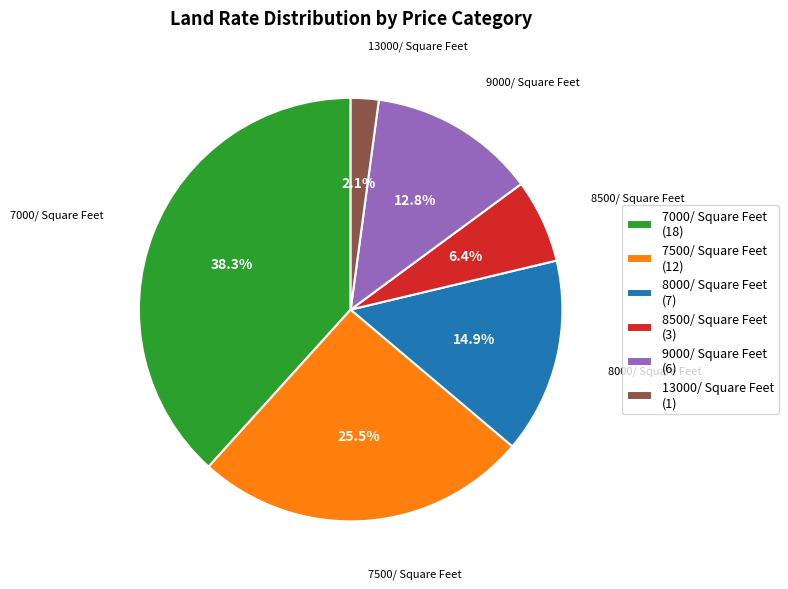

Is it true that 7000/ Square Feet is 46% of the pie?

False